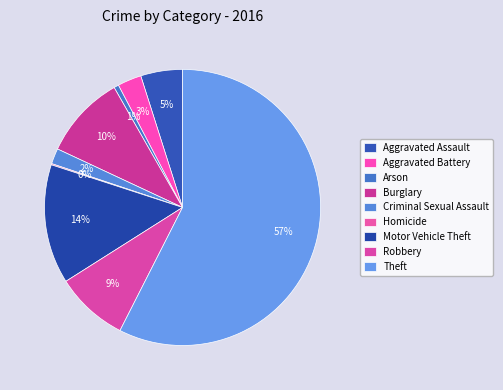

True or false: Aggravated Battery accounts for 18% of the total.

False